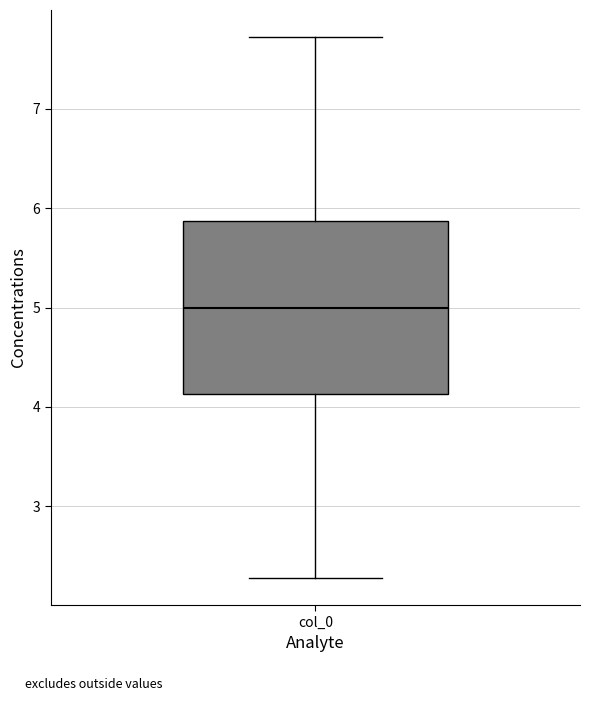

Read this box plot against the y-axis: the position of the median line, the range covered by the box, and the ends of both whiskers. The values are not printed on the chart, so give them approximately, as read against the axis.

median 5.0, box 4.1 to 5.9, whiskers 2.3 to 7.7